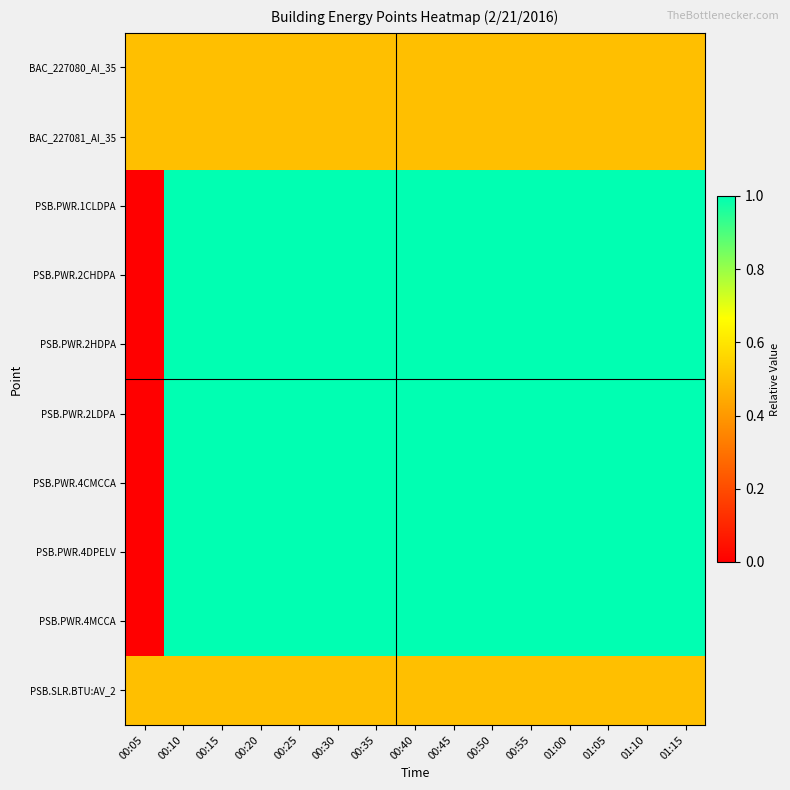

Reading left to right, what are all the values shown in this chart?

BAC_227080_AI_35: 00:05=0.5	00:10=0.5	00:15=0.5	00:20=0.5	00:25=0.5	00:30=0.5	00:35=0.5	00:40=0.5	00:45=0.5	00:50=0.5	00:55=0.5	01:00=0.5	01:05=0.5	01:10=0.5	01:15=0.5
BAC_227081_AI_35: 00:05=0.5	00:10=0.5	00:15=0.5	00:20=0.5	00:25=0.5	00:30=0.5	00:35=0.5	00:40=0.5	00:45=0.5	00:50=0.5	00:55=0.5	01:00=0.5	01:05=0.5	01:10=0.5	01:15=0.5
PSB.PWR.1CLDPA: 00:05=0.0	00:10=1.0	00:15=1.0	00:20=1.0	00:25=1.0	00:30=1.0	00:35=1.0	00:40=1.0	00:45=1.0	00:50=1.0	00:55=1.0	01:00=1.0	01:05=1.0	01:10=1.0	01:15=1.0
PSB.PWR.2CHDPA: 00:05=0.0	00:10=1.0	00:15=1.0	00:20=1.0	00:25=1.0	00:30=1.0	00:35=1.0	00:40=1.0	00:45=1.0	00:50=1.0	00:55=1.0	01:00=1.0	01:05=1.0	01:10=1.0	01:15=1.0
PSB.PWR.2HDPA: 00:05=0.0	00:10=1.0	00:15=1.0	00:20=1.0	00:25=1.0	00:30=1.0	00:35=1.0	00:40=1.0	00:45=1.0	00:50=1.0	00:55=1.0	01:00=1.0	01:05=1.0	01:10=1.0	01:15=1.0
PSB.PWR.2LDPA: 00:05=0.0	00:10=1.0	00:15=1.0	00:20=1.0	00:25=1.0	00:30=1.0	00:35=1.0	00:40=1.0	00:45=1.0	00:50=1.0	00:55=1.0	01:00=1.0	01:05=1.0	01:10=1.0	01:15=1.0
PSB.PWR.4CMCCA: 00:05=0.0	00:10=1.0	00:15=1.0	00:20=1.0	00:25=1.0	00:30=1.0	00:35=1.0	00:40=1.0	00:45=1.0	00:50=1.0	00:55=1.0	01:00=1.0	01:05=1.0	01:10=1.0	01:15=1.0
PSB.PWR.4DPELV: 00:05=0.0	00:10=1.0	00:15=1.0	00:20=1.0	00:25=1.0	00:30=1.0	00:35=1.0	00:40=1.0	00:45=1.0	00:50=1.0	00:55=1.0	01:00=1.0	01:05=1.0	01:10=1.0	01:15=1.0
PSB.PWR.4MCCA: 00:05=0.0	00:10=1.0	00:15=1.0	00:20=1.0	00:25=1.0	00:30=1.0	00:35=1.0	00:40=1.0	00:45=1.0	00:50=1.0	00:55=1.0	01:00=1.0	01:05=1.0	01:10=1.0	01:15=1.0
PSB.SLR.BTU:AV_2: 00:05=0.5	00:10=0.5	00:15=0.5	00:20=0.5	00:25=0.5	00:30=0.5	00:35=0.5	00:40=0.5	00:45=0.5	00:50=0.5	00:55=0.5	01:00=0.5	01:05=0.5	01:10=0.5	01:15=0.5